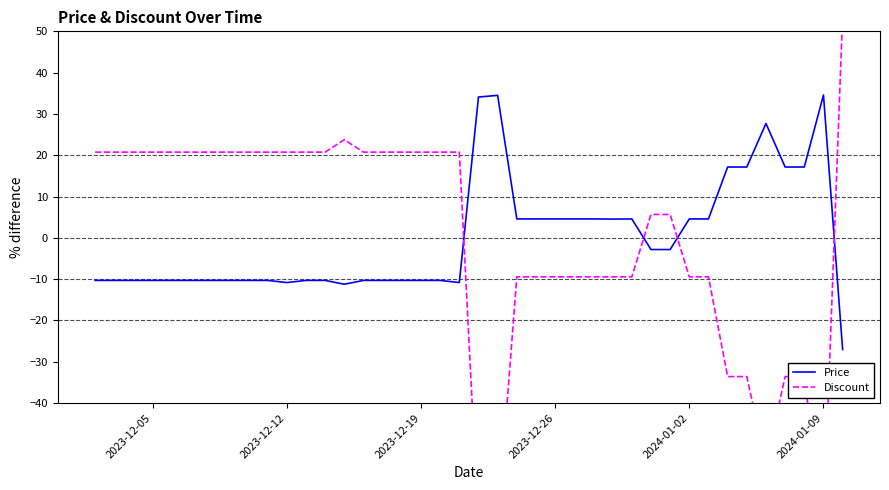

What is the maximum value for Discount?

54.0